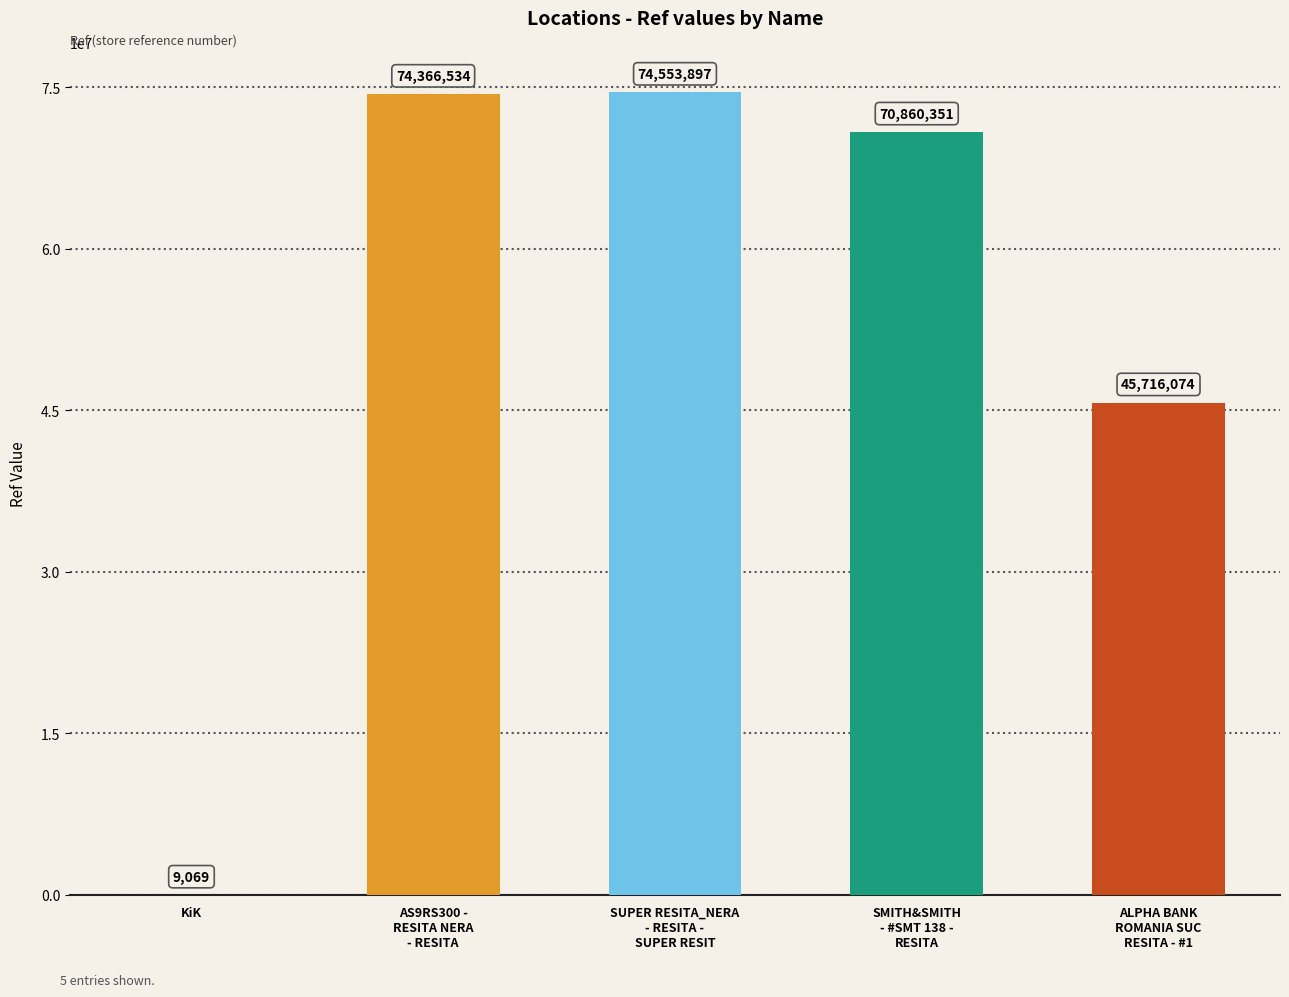

At which label is the value closest to 37281483?

ALPHA BANK
ROMANIA SUC
RESITA - #1